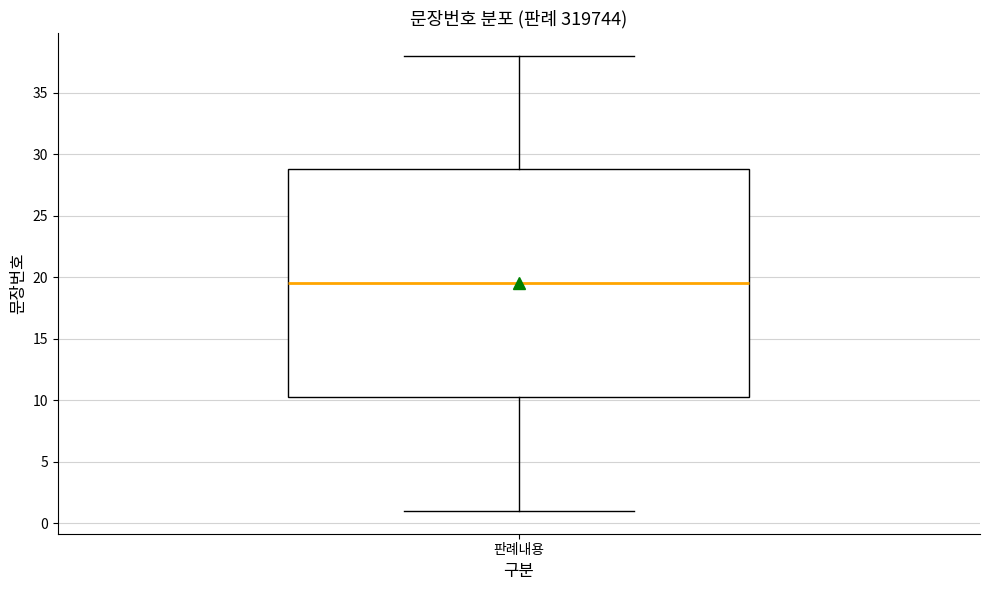

Where is the lower edge of the box for 판례내용 on the y-axis? The values are not printed on the chart, so give them approximately, as read against the axis.

10.5